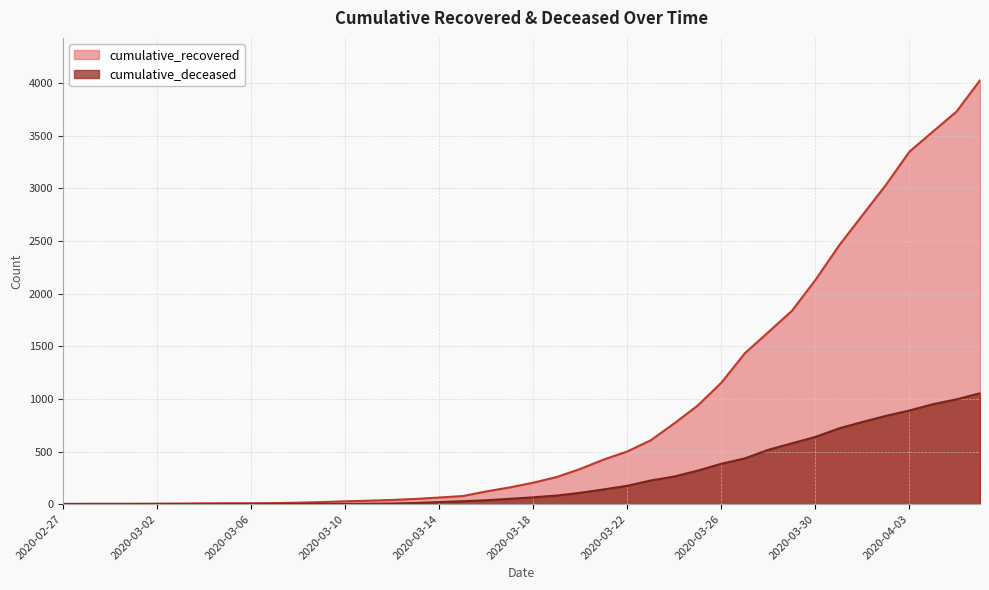

Which series has the largest total across all categories?

cumulative_recovered